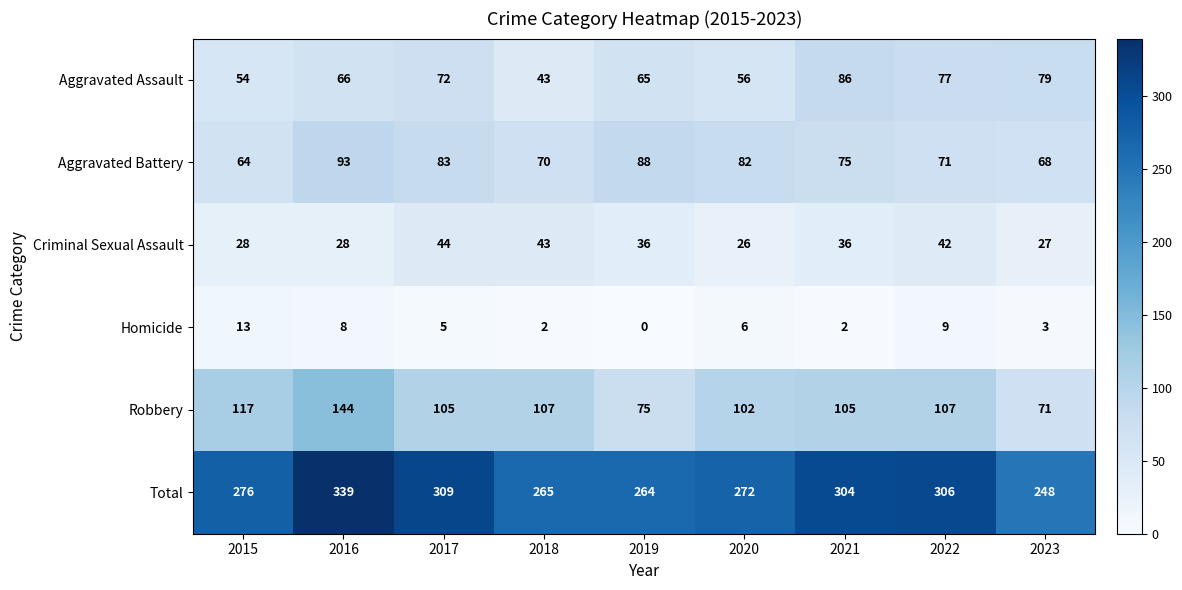

Rank the series by their maximum value, from lowest to highest.

Homicide, Criminal Sexual Assault, Aggravated Assault, Aggravated Battery, Robbery, Total